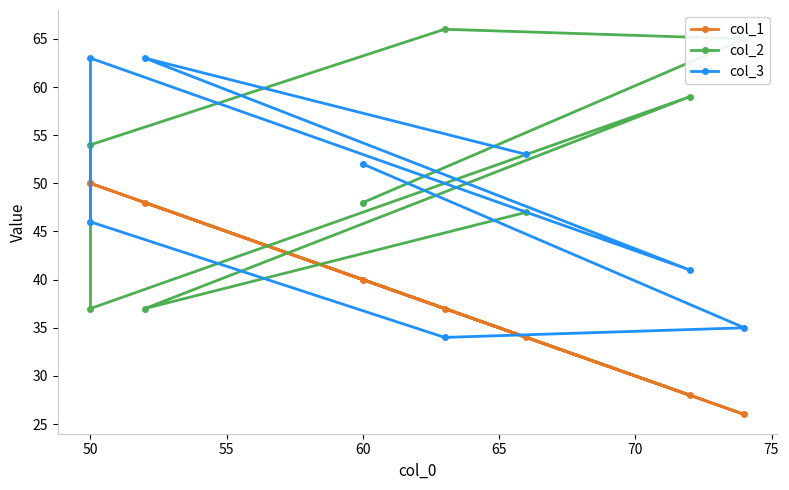

What are all the series names shown in the legend?

col_1, col_2, col_3